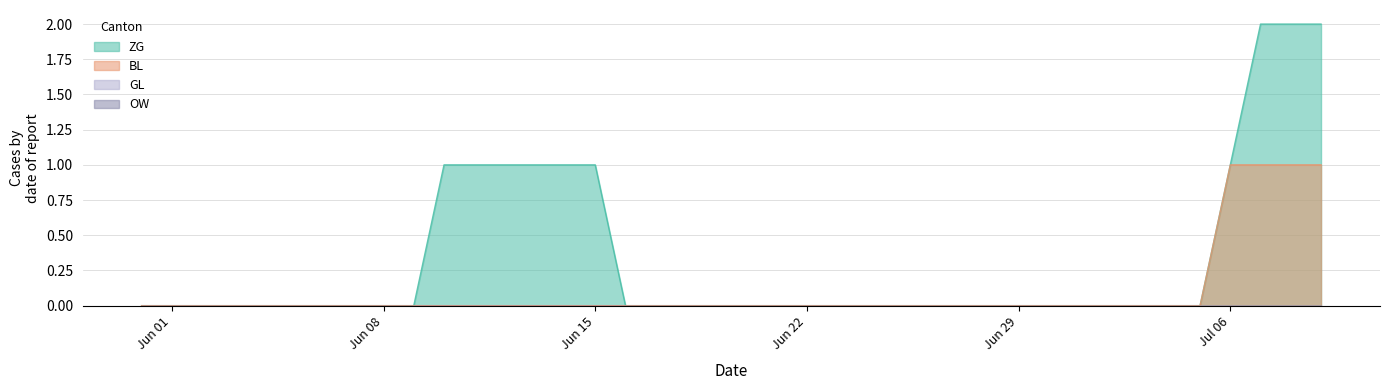

How many lines are shown in the chart?

4